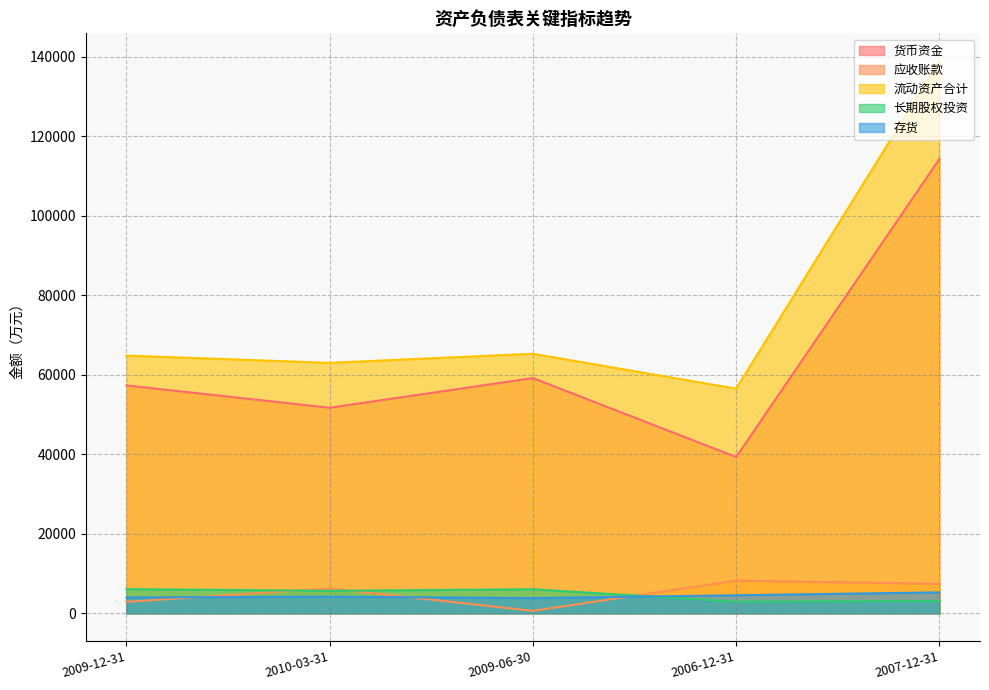

Which has a higher value, 2009-06-30 or 2006-12-31?

2009-06-30